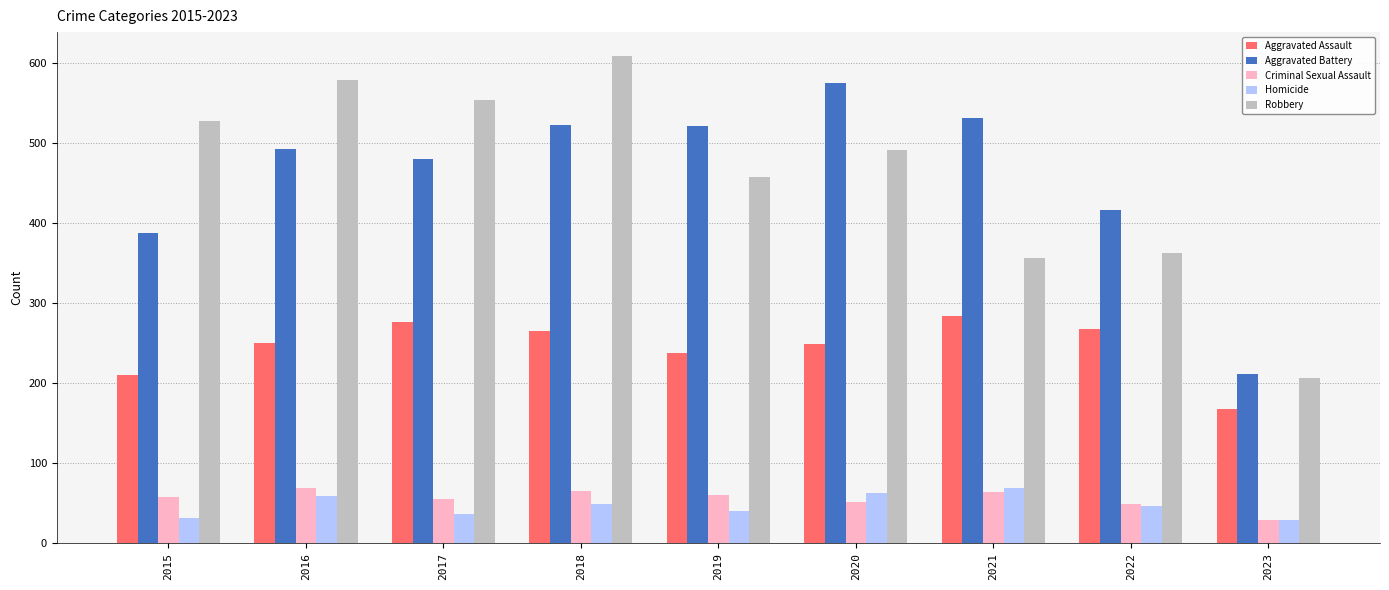

Read the Robbery value at 2020, to the nearest 10.

490